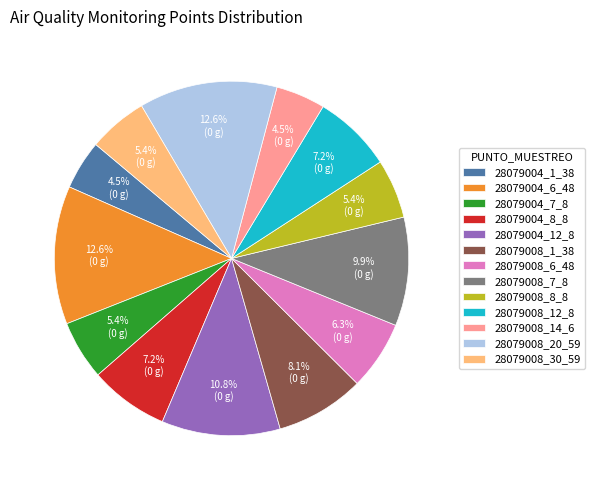

Which has a higher value, 28079008_7_8 or 28079008_20_59?

28079008_20_59